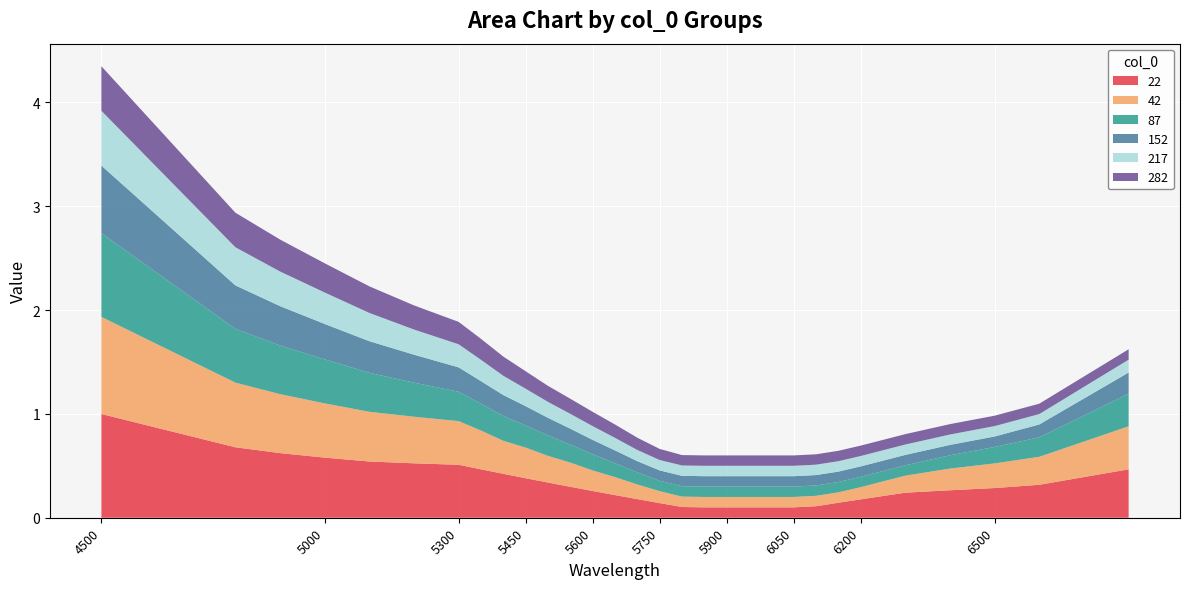

Reading left to right, list all the values displayed in this chart.

22: 4500=1.0	4800=0.7	4900=0.6	5000=0.6	5100=0.5	5200=0.5	5300=0.5	5350=0.5	5400=0.4	5450=0.4	5500=0.3	5550=0.3	5600=0.3	5650=0.2	5700=0.2	5750=0.1	5800=0.1	5850=0.1	5900=0.1	5950=0.1	6000=0.1	6050=0.1	6100=0.1	6150=0.1	6200=0.2	6300=0.2	6400=0.3	6500=0.3	6600=0.3	6800=0.5
42: 4500=0.9	4800=0.6	4900=0.6	5000=0.5	5100=0.5	5200=0.4	5300=0.4	5350=0.4	5400=0.3	5450=0.3	5500=0.3	5550=0.2	5600=0.2	5650=0.2	5700=0.1	5750=0.1	5800=0.1	5850=0.1	5900=0.1	5950=0.1	6000=0.1	6050=0.1	6100=0.1	6150=0.1	6200=0.1	6300=0.2	6400=0.2	6500=0.2	6600=0.3	6800=0.4
87: 4500=0.8	4800=0.5	4900=0.5	5000=0.4	5100=0.4	5200=0.3	5300=0.3	5350=0.3	5400=0.2	5450=0.2	5500=0.2	5550=0.2	5600=0.2	5650=0.1	5700=0.1	5750=0.1	5800=0.1	5850=0.1	5900=0.1	5950=0.1	6000=0.1	6050=0.1	6100=0.1	6150=0.1	6200=0.1	6300=0.1	6400=0.1	6500=0.2	6600=0.2	6800=0.3
152: 4500=0.7	4800=0.4	4900=0.4	5000=0.3	5100=0.3	5200=0.3	5300=0.2	5350=0.2	5400=0.2	5450=0.2	5500=0.2	5550=0.2	5600=0.1	5650=0.1	5700=0.1	5750=0.1	5800=0.1	5850=0.1	5900=0.1	5950=0.1	6000=0.1	6050=0.1	6100=0.1	6150=0.1	6200=0.1	6300=0.1	6400=0.1	6500=0.1	6600=0.1	6800=0.2
217: 4500=0.5	4800=0.4	4900=0.3	5000=0.3	5100=0.3	5200=0.2	5300=0.2	5350=0.2	5400=0.2	5450=0.2	5500=0.2	5550=0.1	5600=0.1	5650=0.1	5700=0.1	5750=0.1	5800=0.1	5850=0.1	5900=0.1	5950=0.1	6000=0.1	6050=0.1	6100=0.1	6150=0.1	6200=0.1	6300=0.1	6400=0.1	6500=0.1	6600=0.1	6800=0.1
282: 4500=0.4	4800=0.3	4900=0.3	5000=0.3	5100=0.3	5200=0.2	5300=0.2	5350=0.2	5400=0.2	5450=0.2	5500=0.2	5550=0.1	5600=0.1	5650=0.1	5700=0.1	5750=0.1	5800=0.1	5850=0.1	5900=0.1	5950=0.1	6000=0.1	6050=0.1	6100=0.1	6150=0.1	6200=0.1	6300=0.1	6400=0.1	6500=0.1	6600=0.1	6800=0.1